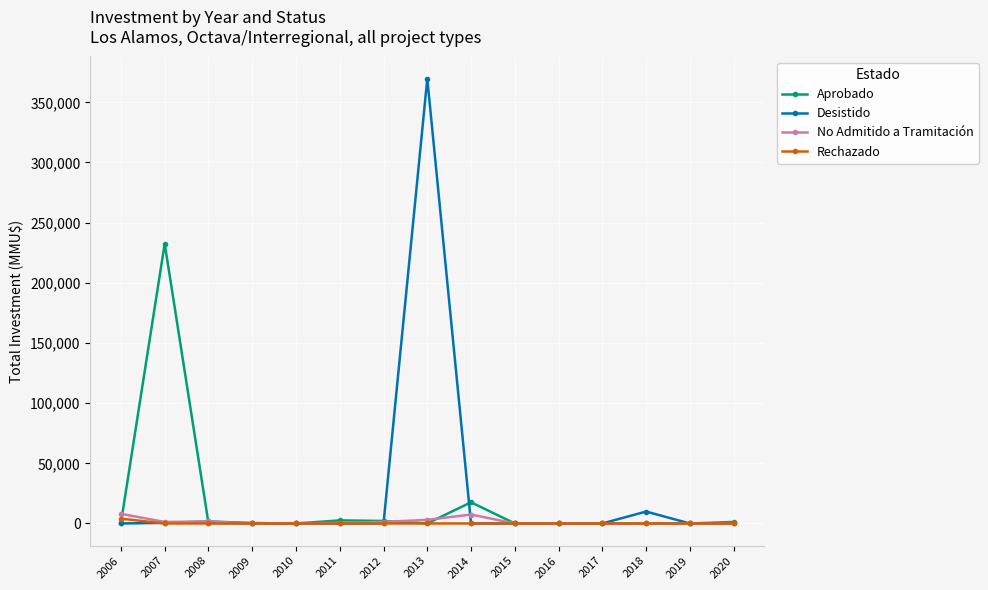

What is the difference between the second highest and second lowest values in the No Admitido a Tramitación series?

7420